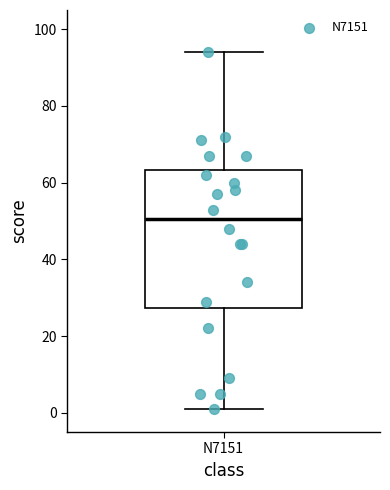

Where does the median line of the box for N7151 sit on the y-axis? The values are not printed on the chart, so give them approximately, as read against the axis.

50